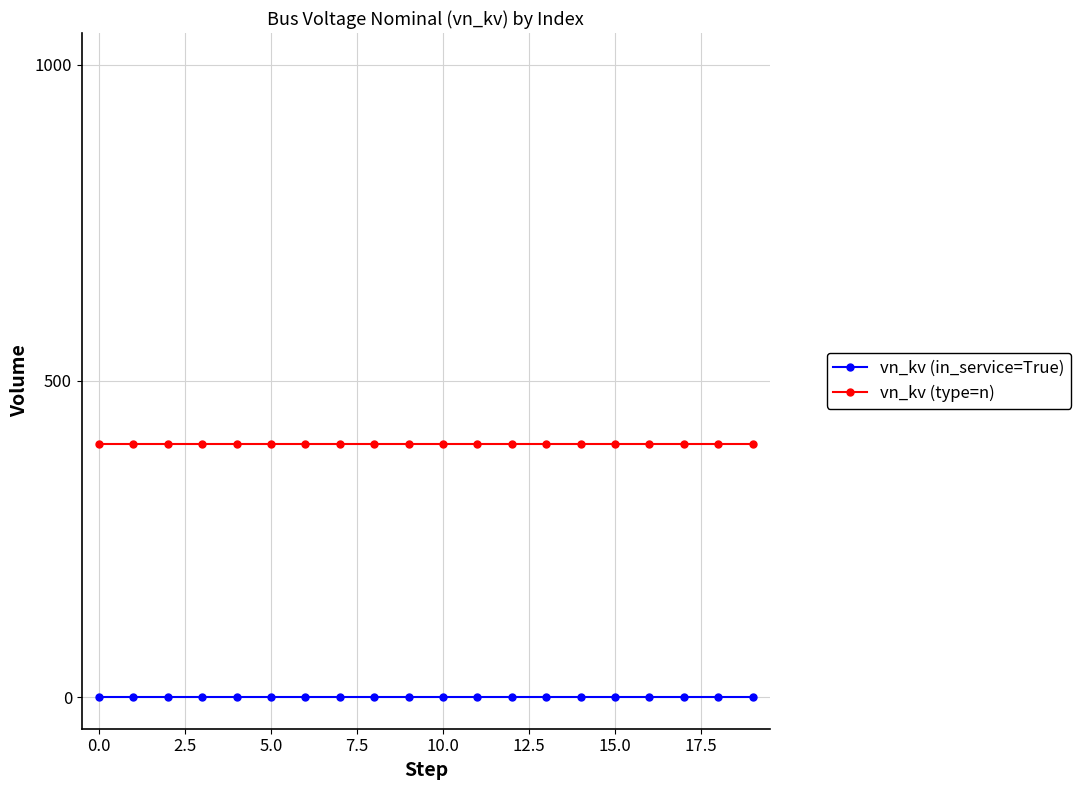

How many lines are shown in the chart?

2